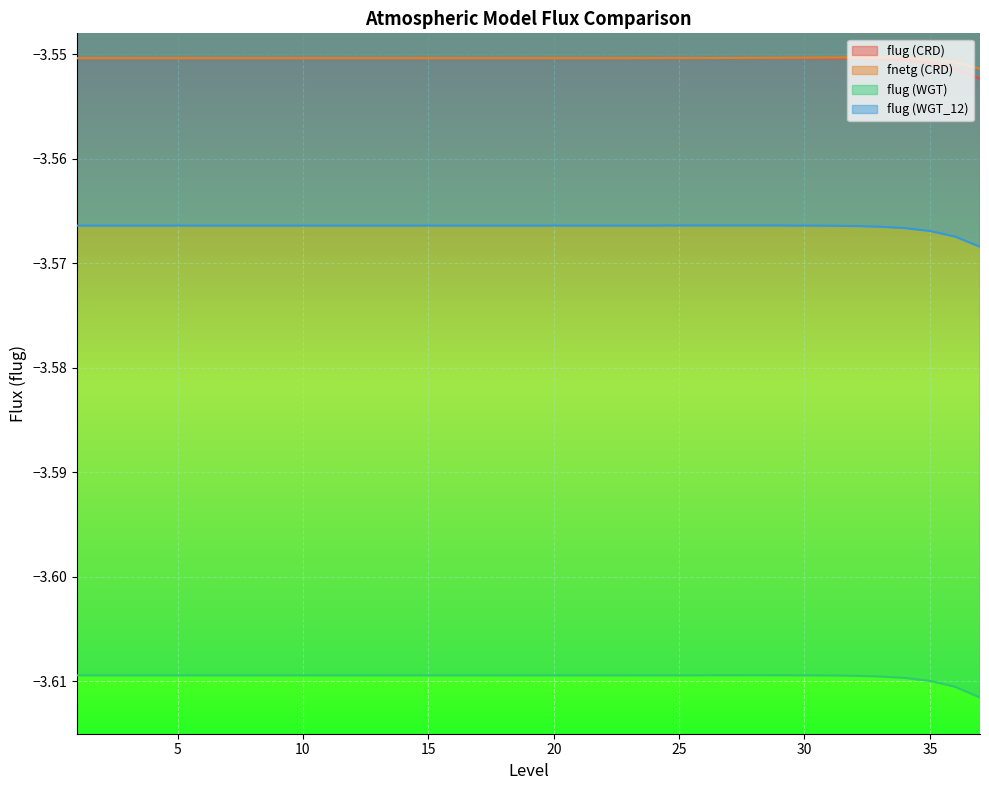

Is it true that fnetg (CRD) equals -2.0 at 7?

False